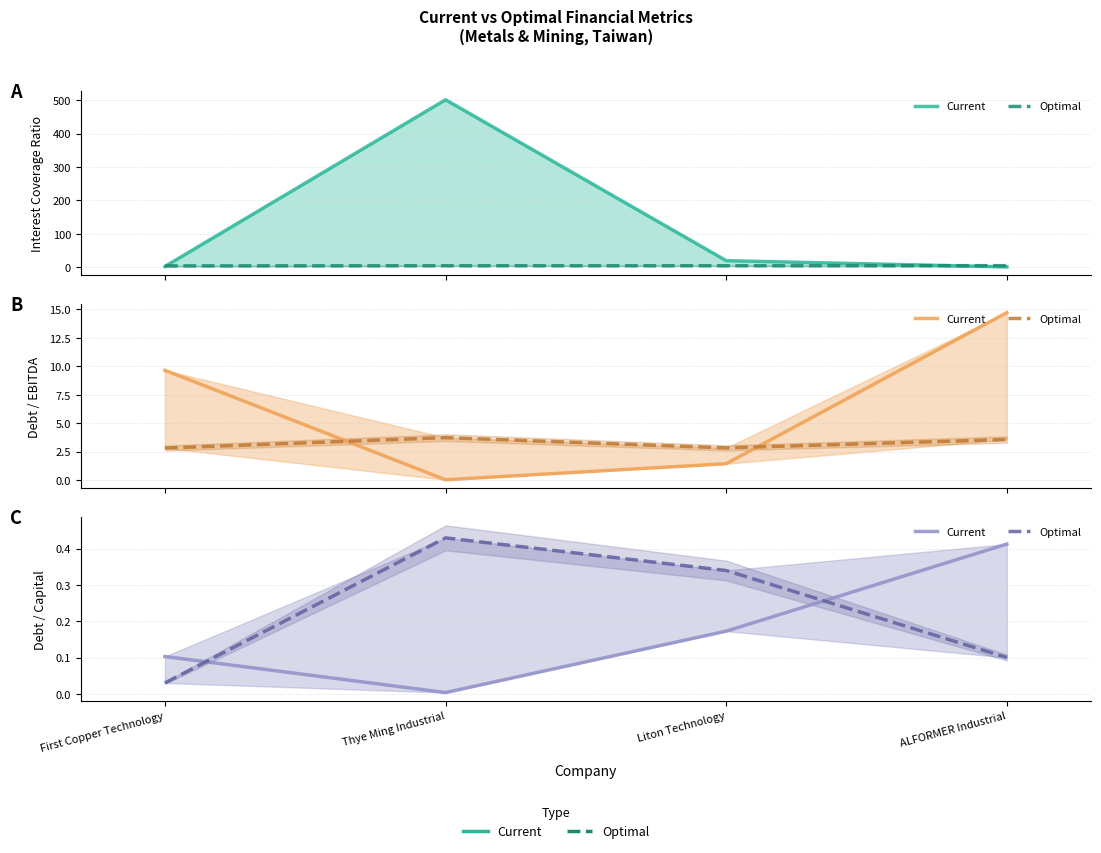

Which series has the widest spread of values?

Current